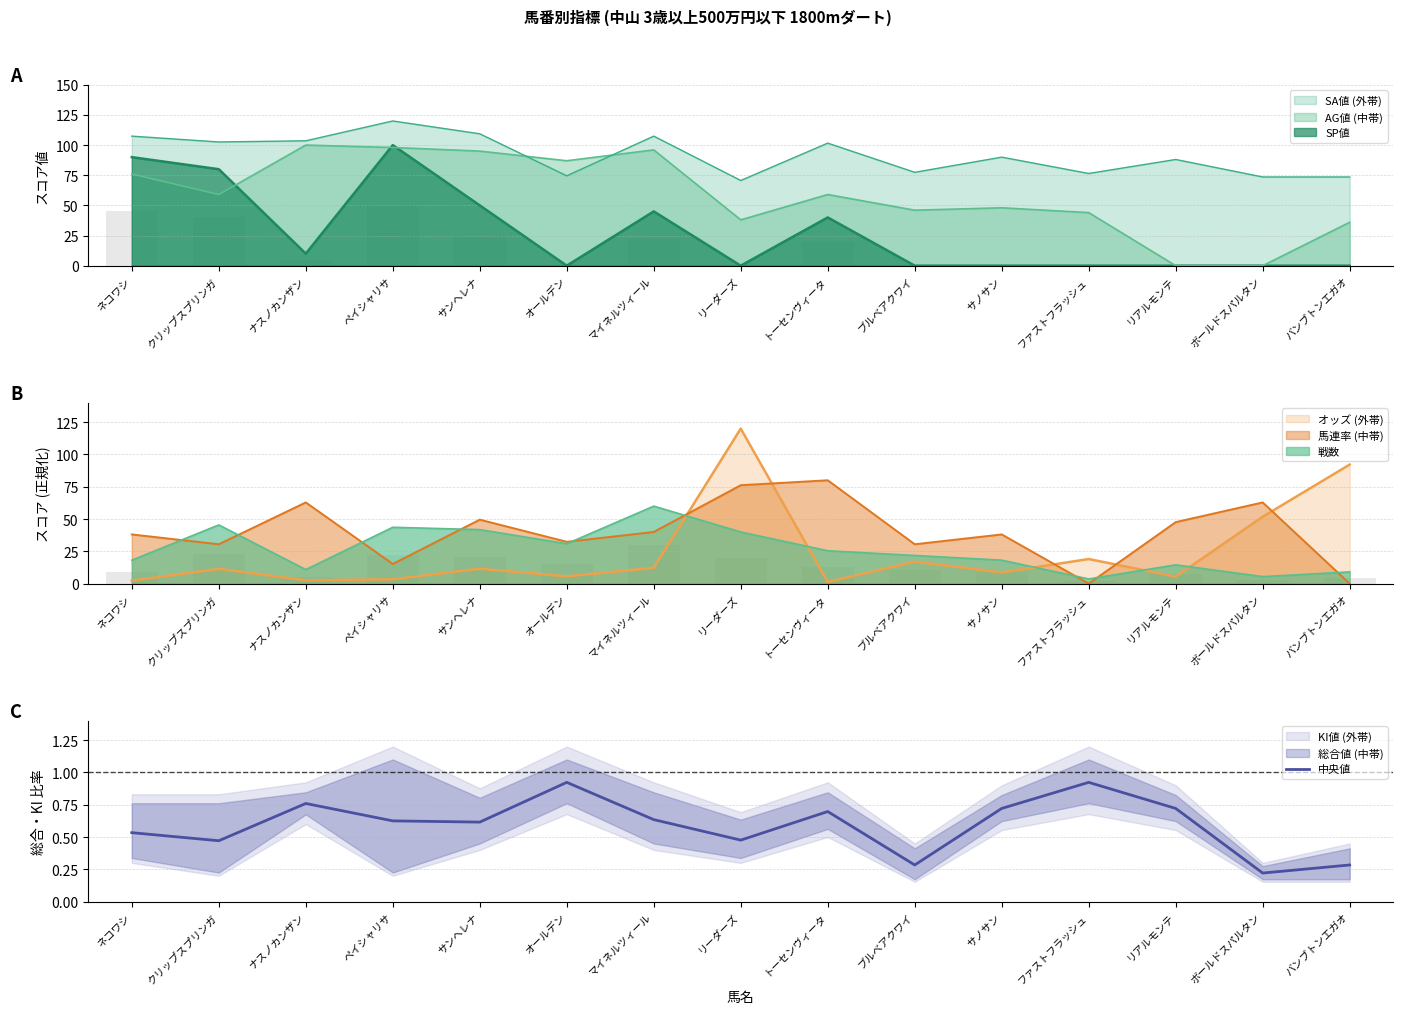

Reading left to right, what are all the values shown in this chart?

0.5	0.5	0.8	0.6	0.6	0.9	0.6	0.5	0.7	0.3	0.7	0.9	0.7	0.2	0.3